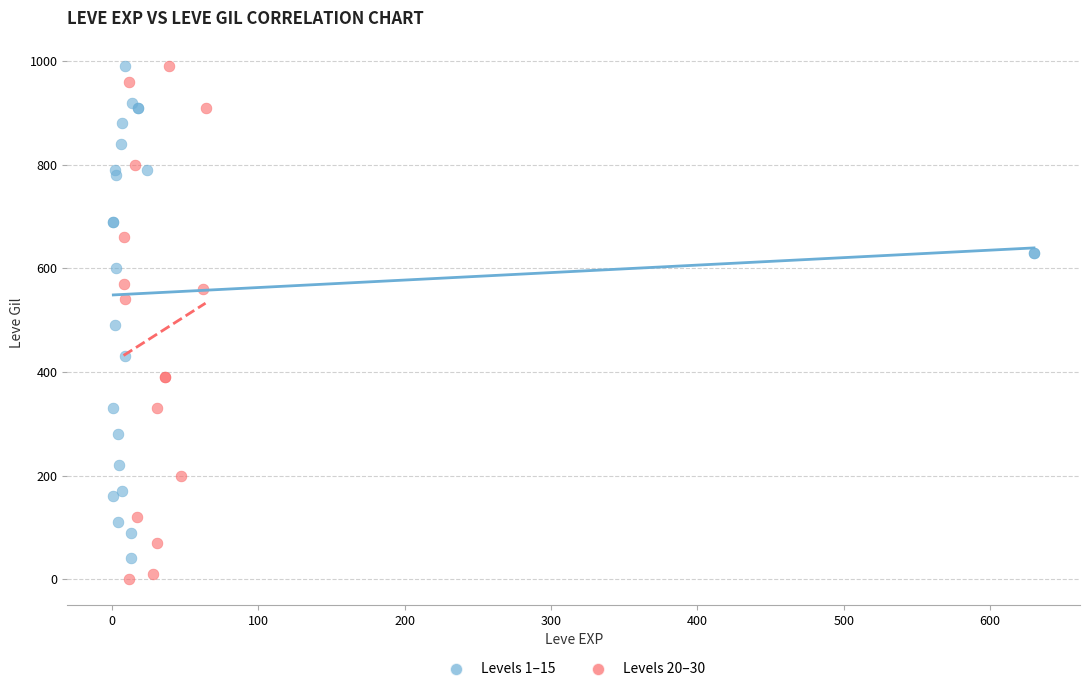

Which series has the largest Y range (max minus min)?

Levels 20–30